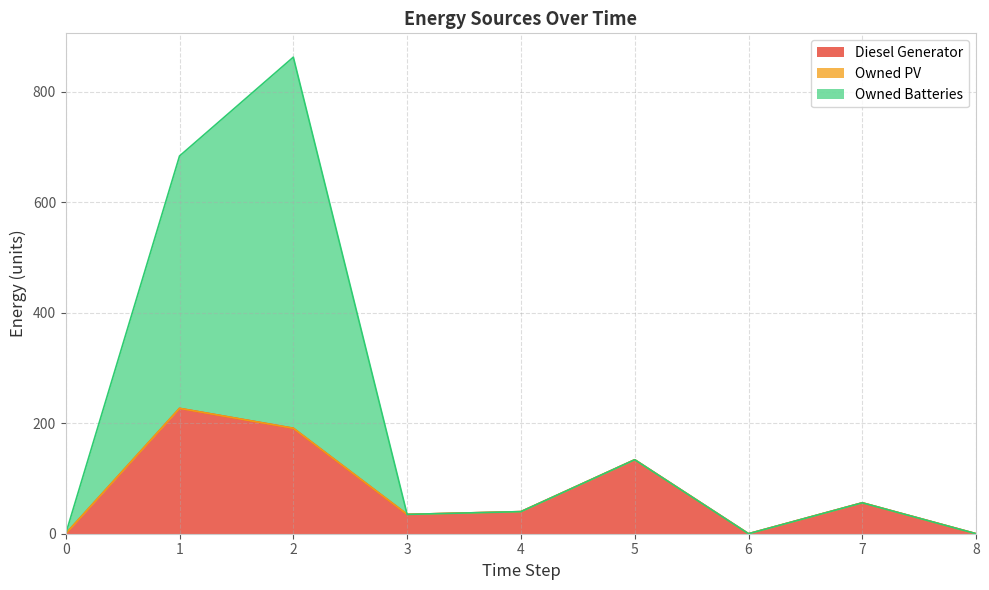

What is the maximum value for Diesel Generator?

227.0